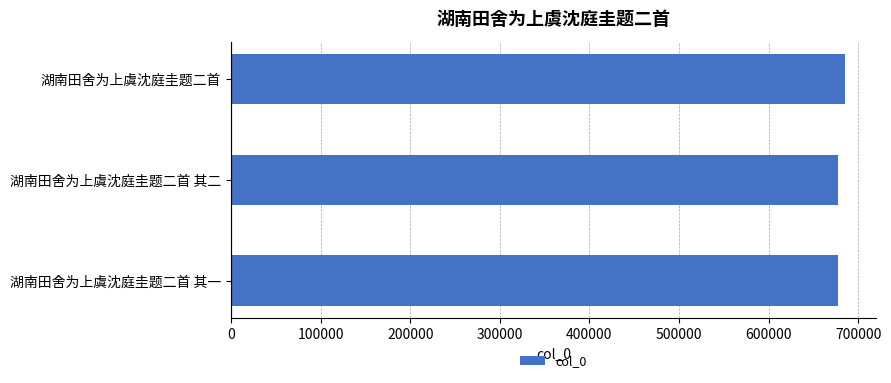

The chart shows a value of 685247 at 湖南田舍为上虞沈庭圭题二首. True or false?

True